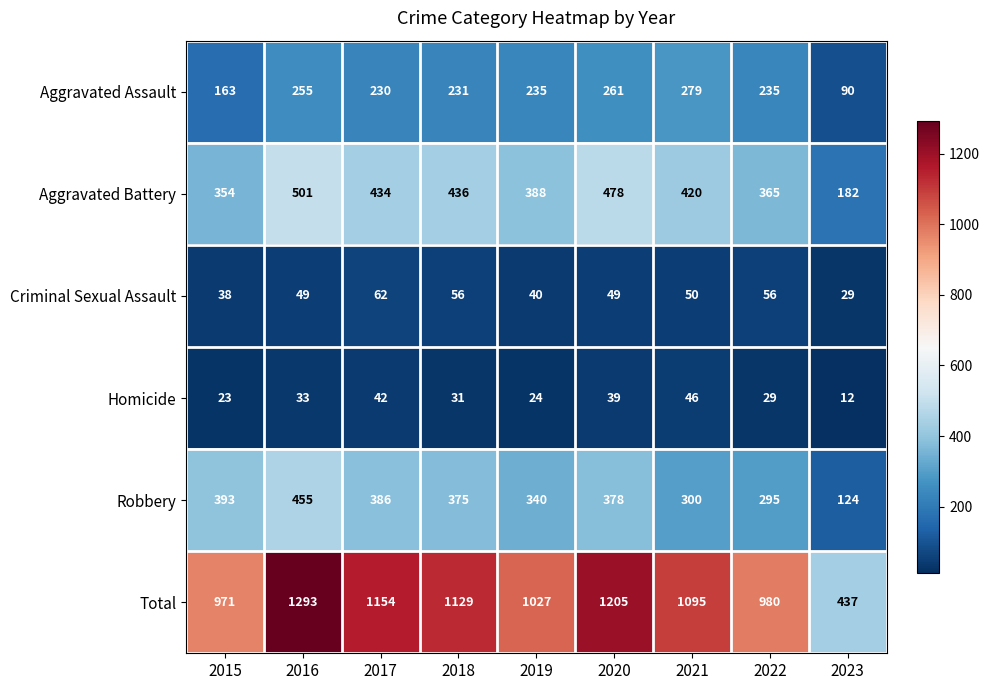

Which series has the widest spread of values?

Total